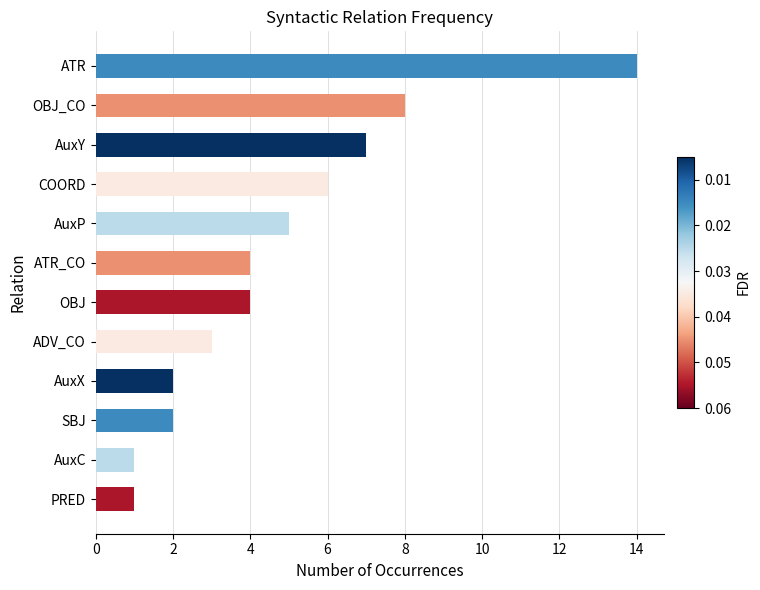

How many distinct data groups are displayed?

1